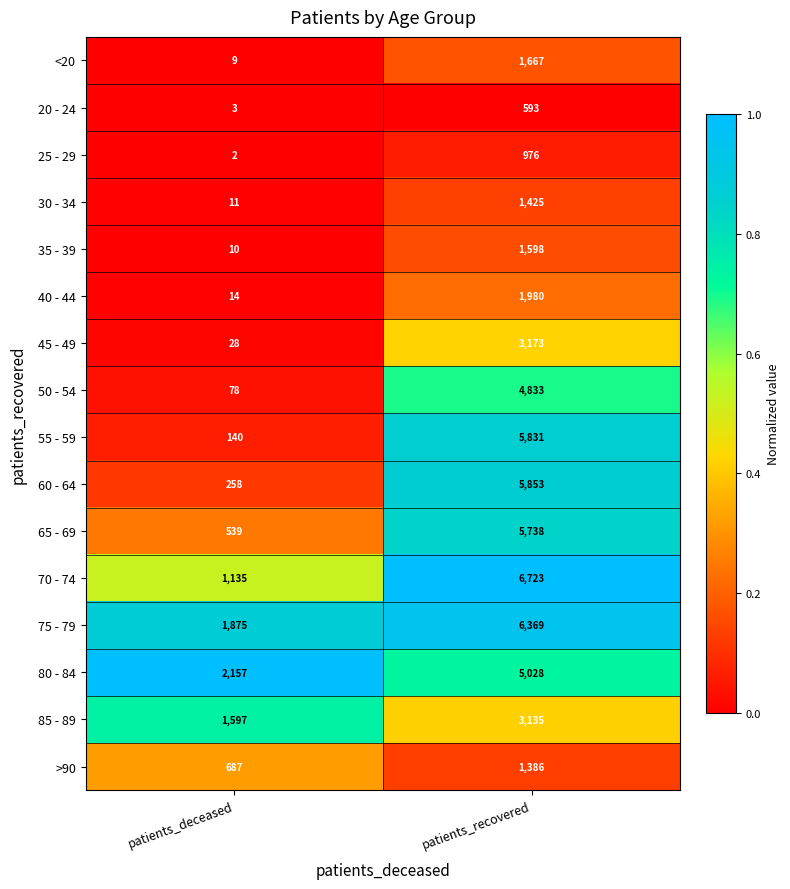

Which series has the largest total across all categories?

75 - 79